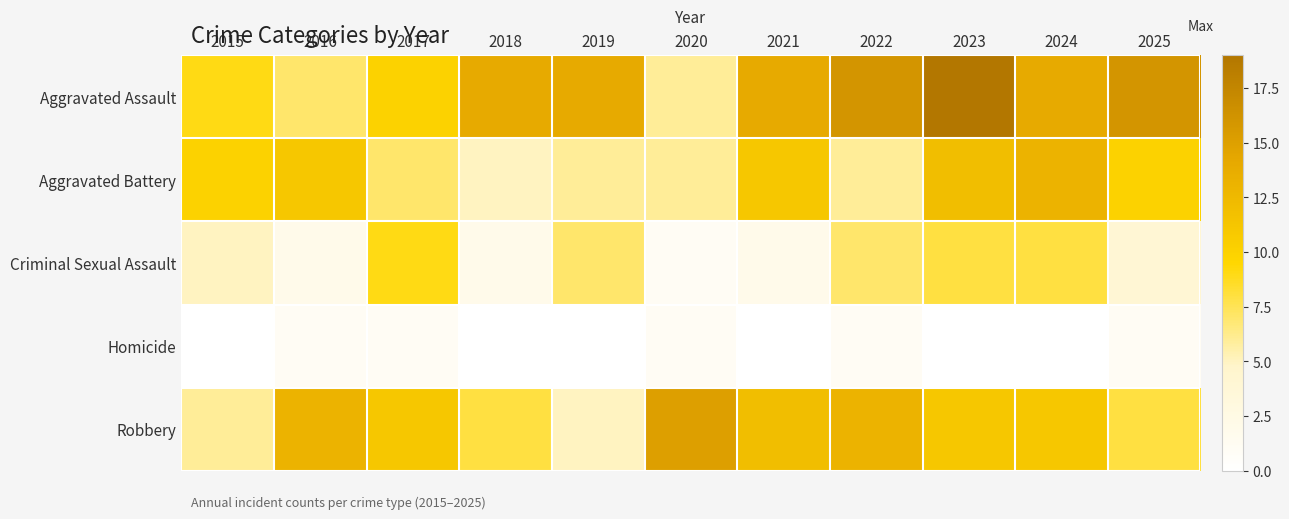

What is the total value across all series at 2025?

39